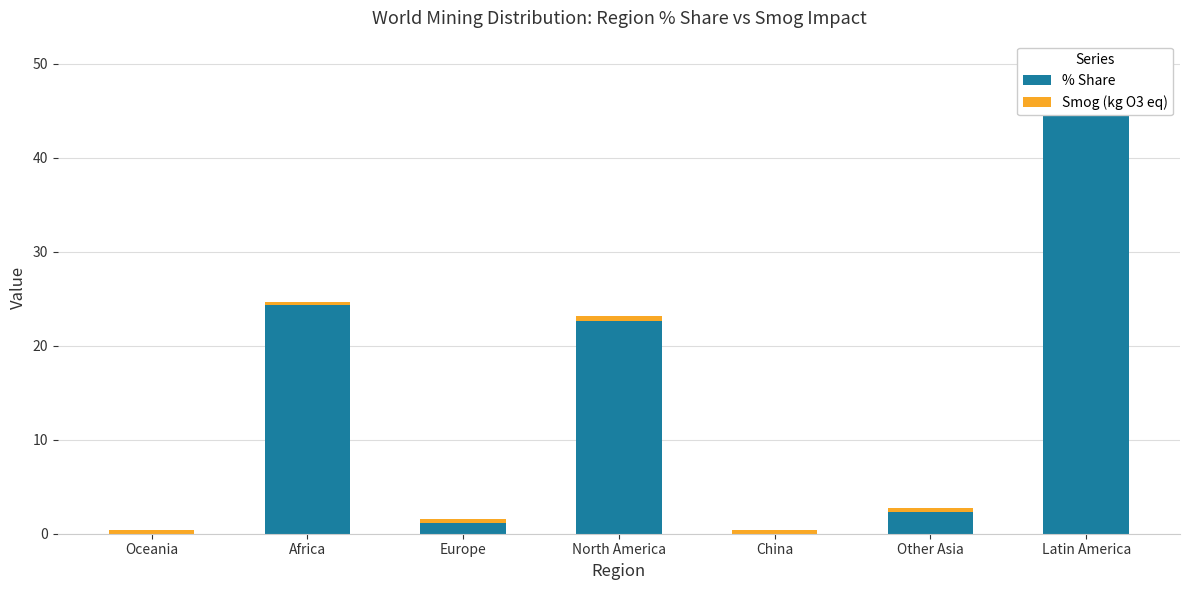

Reading right to left, list all the values displayed in this chart.

% Share: Latin America=49.5	Other Asia=2.4	China=0.0	North America=22.6	Europe=1.1	Africa=24.3	Oceania=0.0
Smog (kg O3 eq): Latin America=0.4	Other Asia=0.4	China=0.4	North America=0.5	Europe=0.4	Africa=0.3	Oceania=0.4